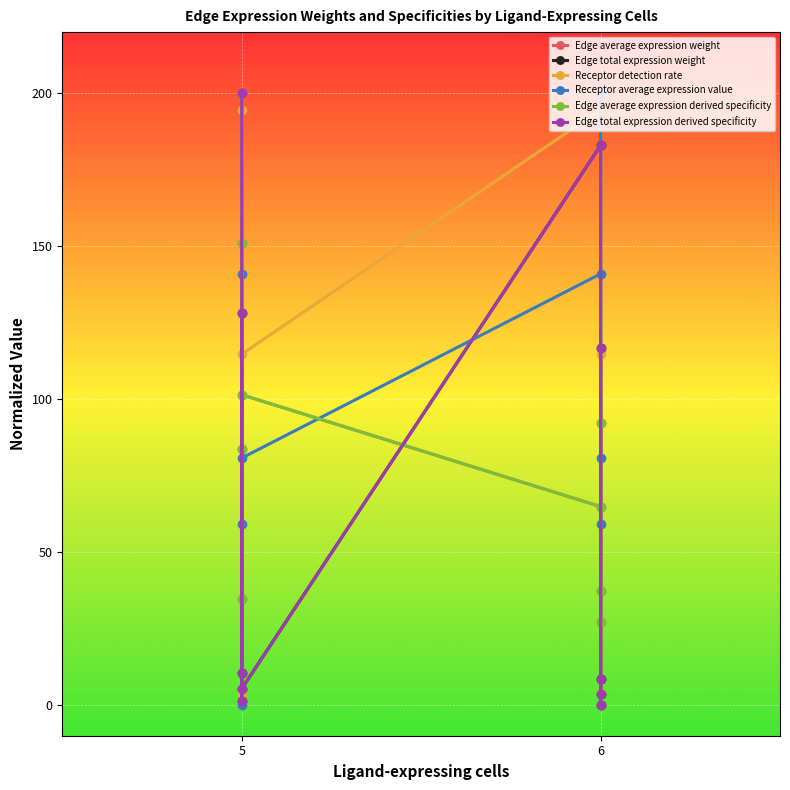

Which series has the largest range (max minus min)?

Edge average expression weight